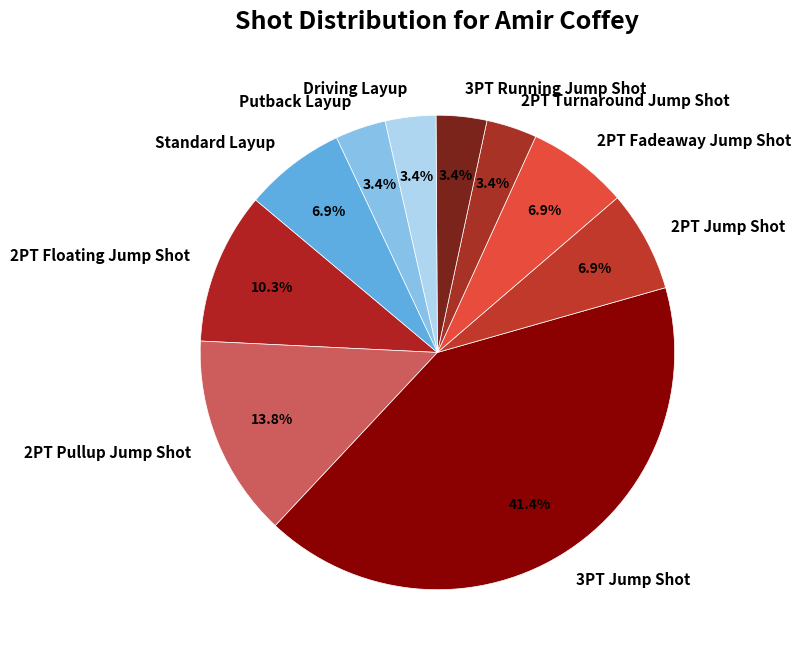

To the nearest percent, what percentage of the pie is Standard Layup?

7%